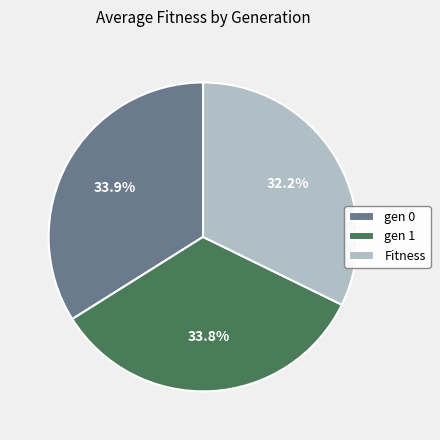

Is the sum of Fitness and gen 1 greater than half?

Yes